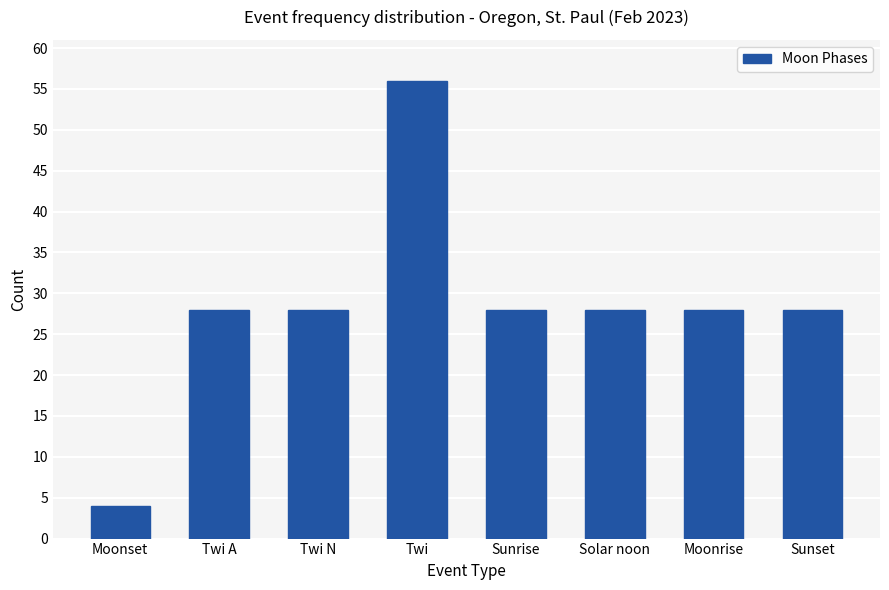

Read the value at Twi A, to the nearest 5.

30